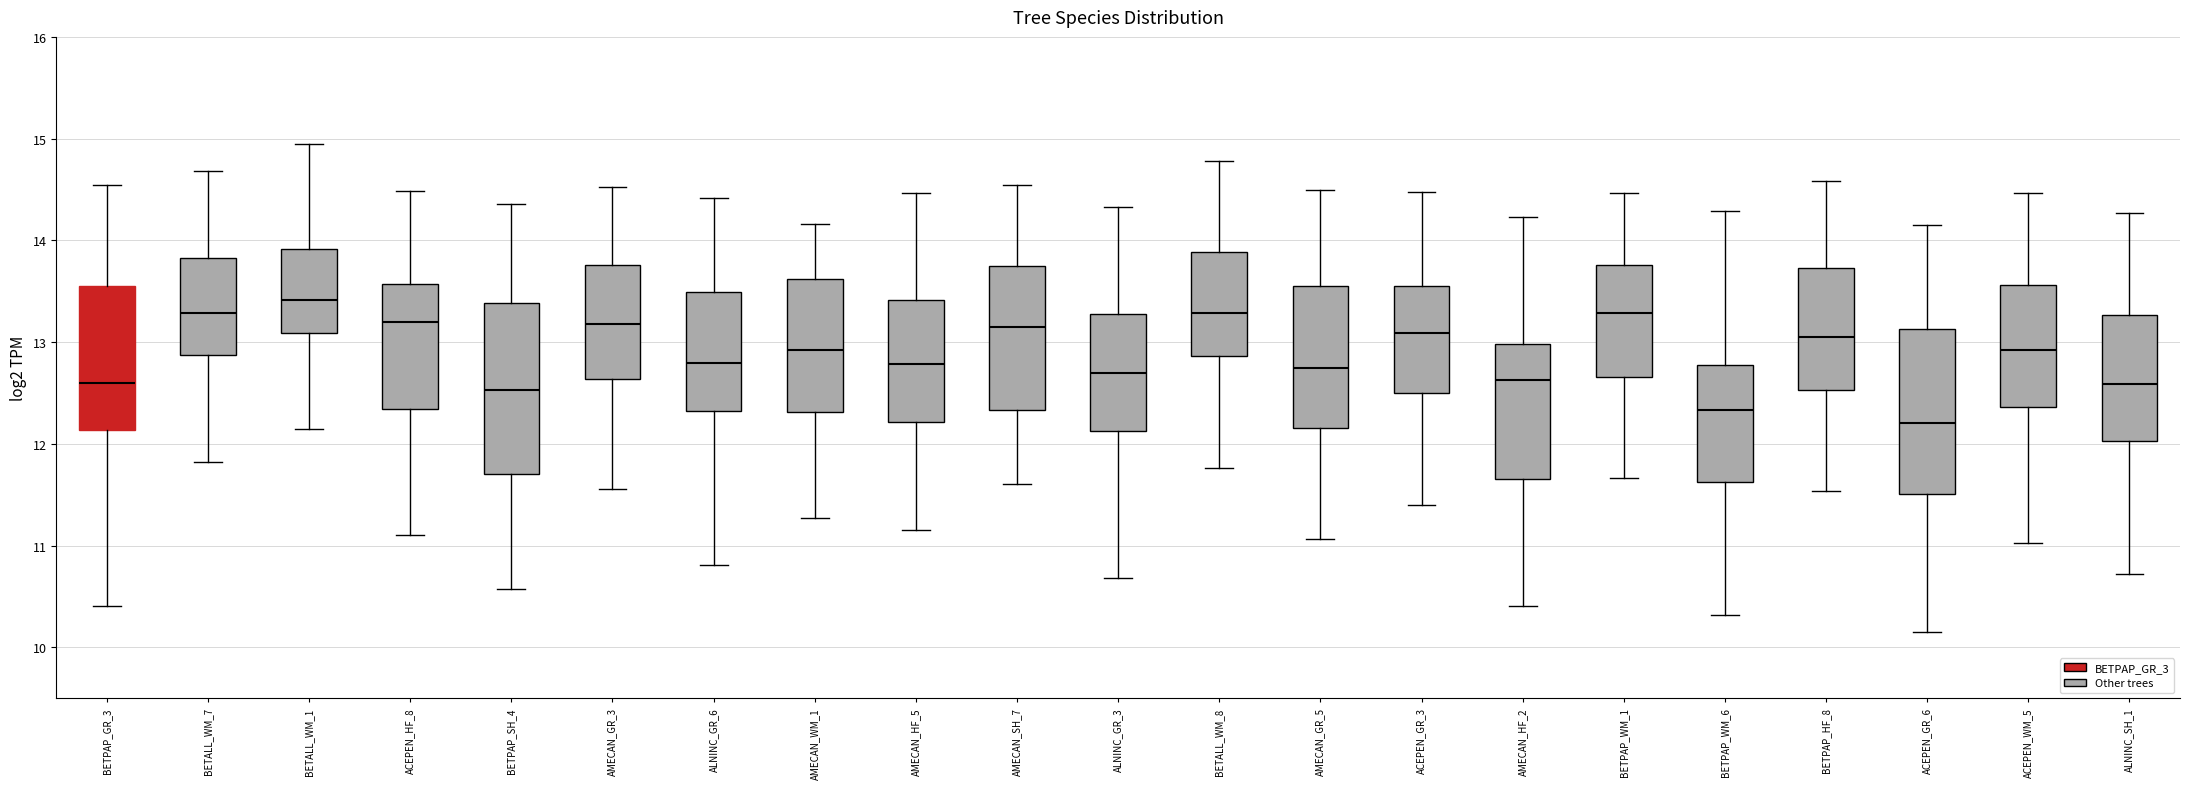

Where is the lower edge of the box for ACEPEN_GR_3 on the y-axis? The values are not printed on the chart, so give them approximately, as read against the axis.

12.5